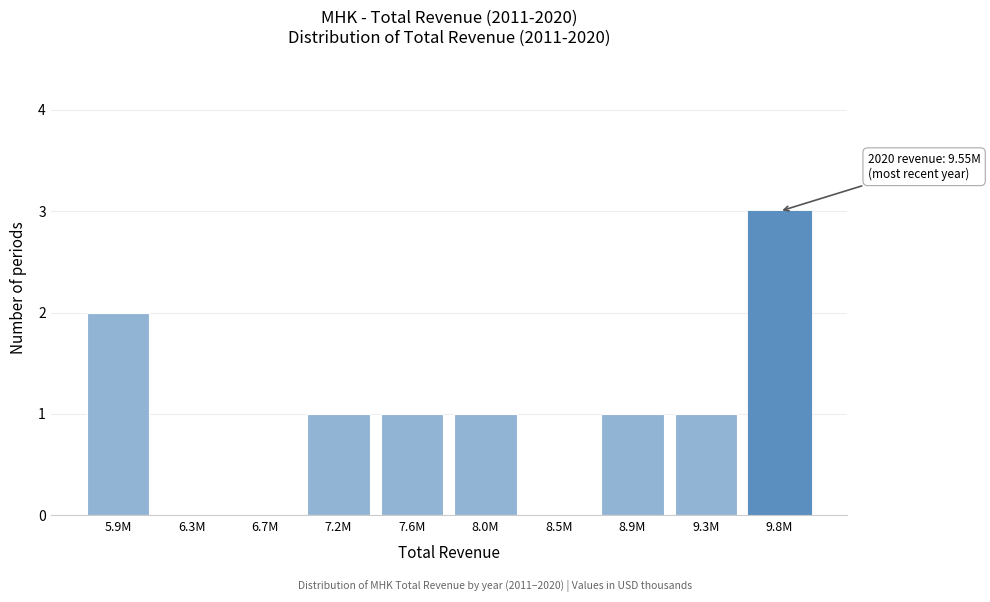

Reading left to right, extract all data points from this chart.

5.9M=2	6.3M=0	6.7M=0	7.2M=1	7.6M=1	8.0M=1	8.5M=0	8.9M=1	9.3M=1	9.8M=3